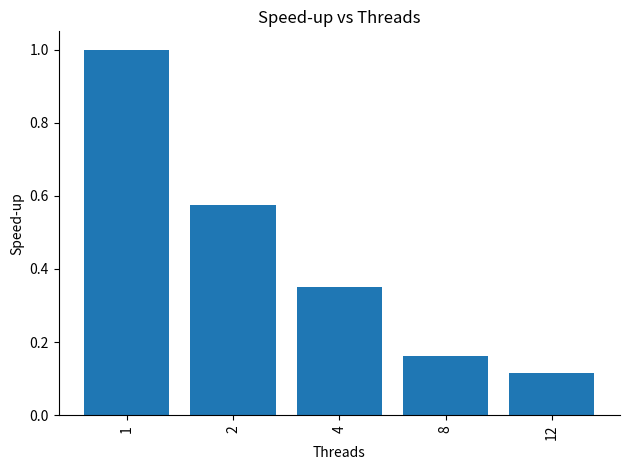

What is the greatest value displayed?

1.0